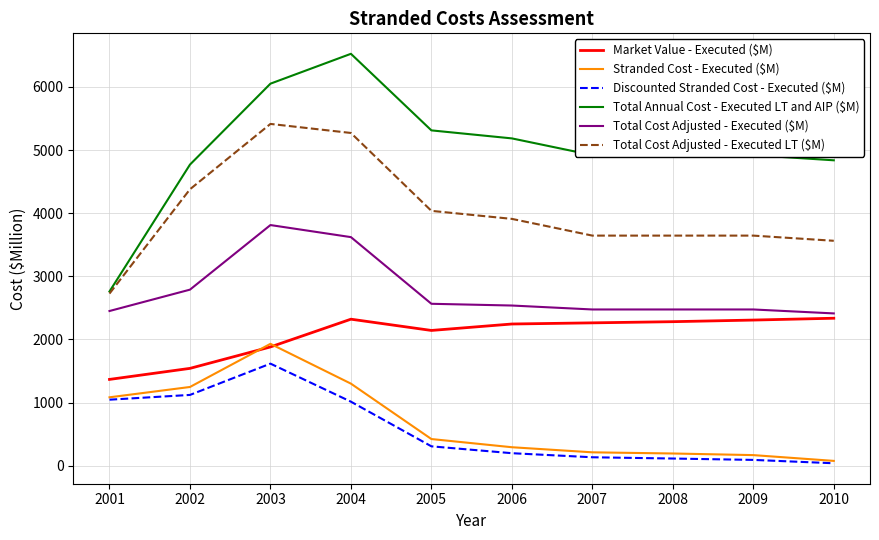

What is the difference between the maximum and second lowest values in the Market Value - Executed ($M) series?

794.3